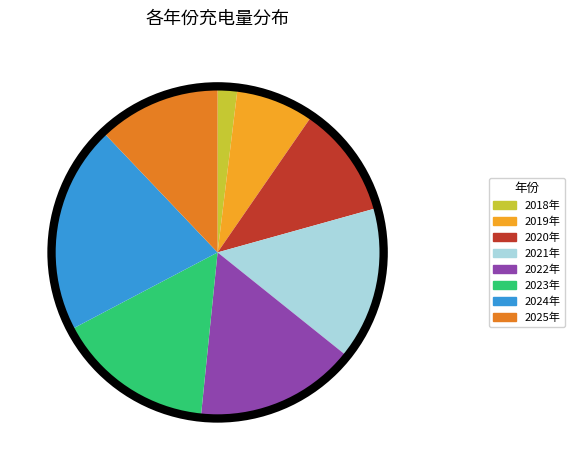

Between 2025年 and 2021年, which is larger?

2021年